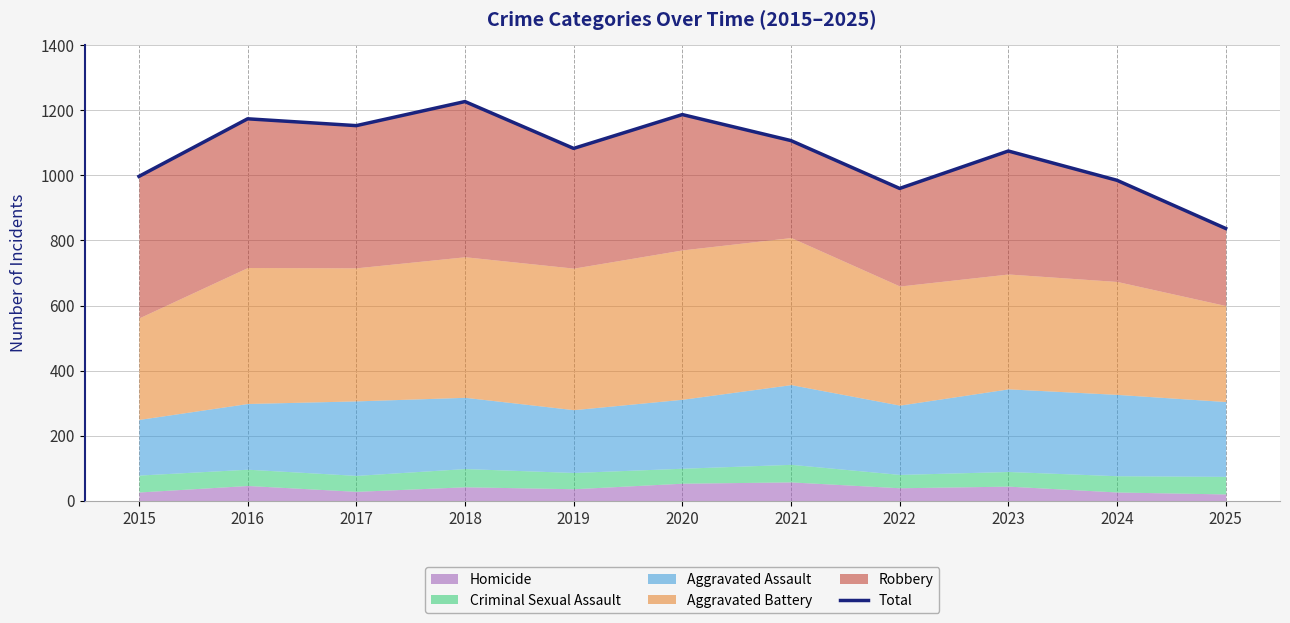

At which category does the data reach its first local peak?

2016